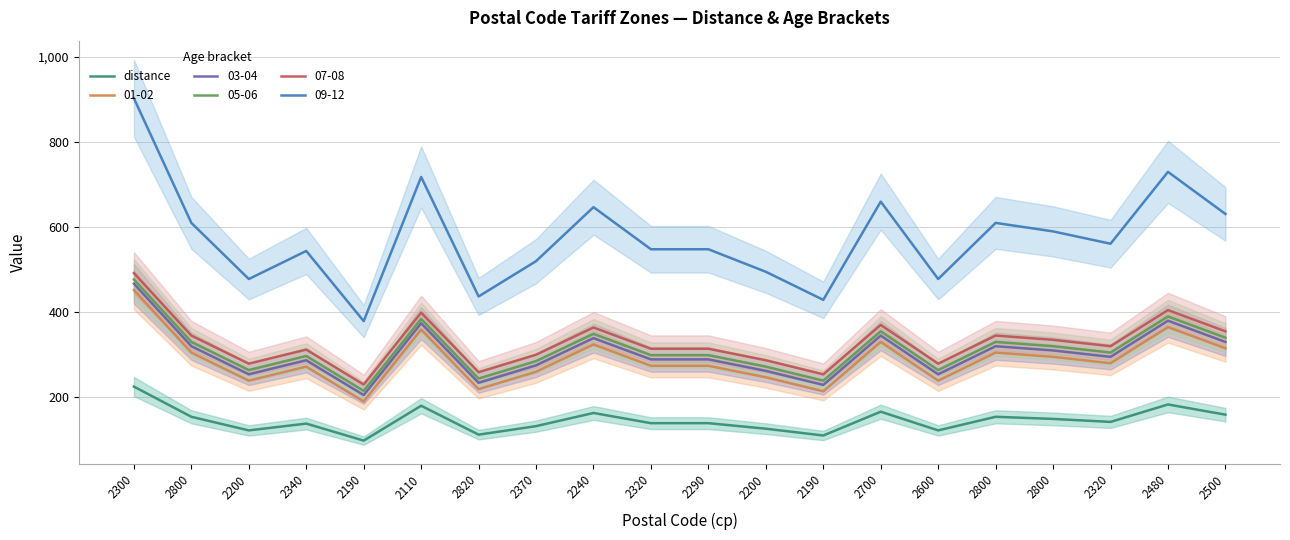

Which label corresponds to the largest value in the chart?

2300